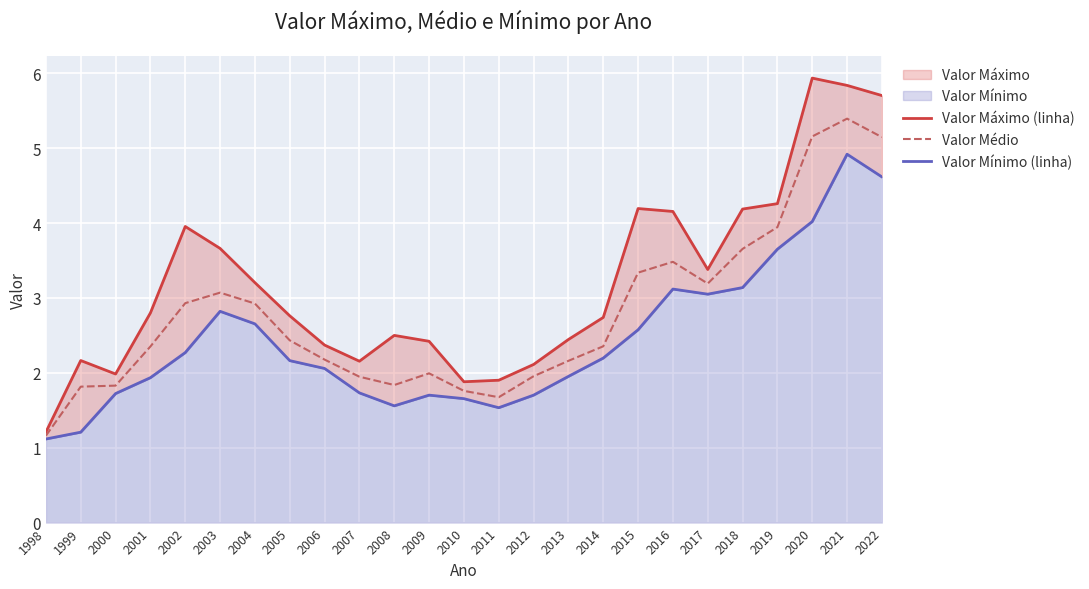

Which series has the widest spread of values?

Valor Máximo (linha)